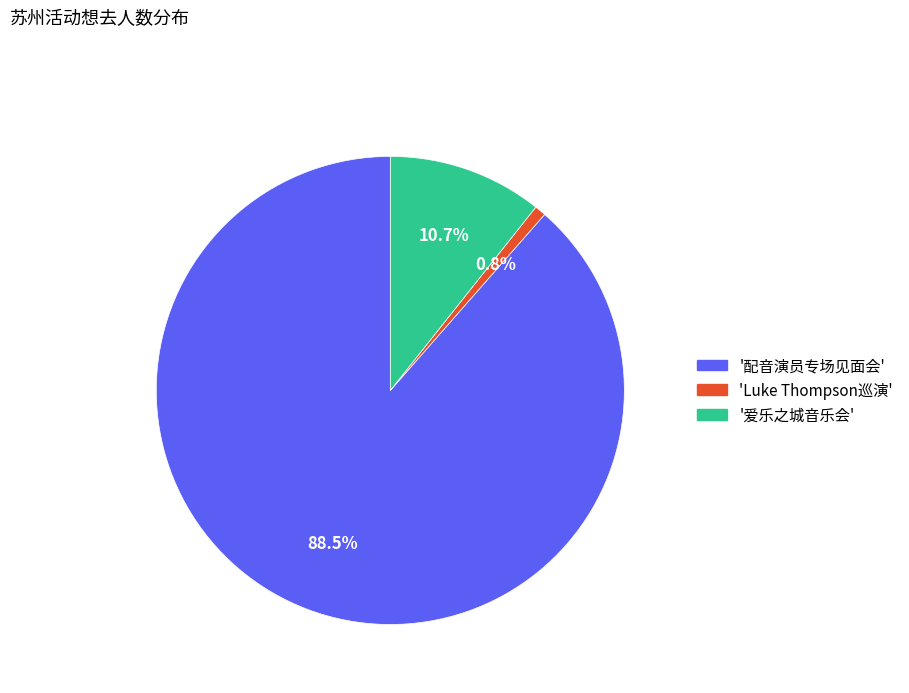

Does any single category account for the majority?

Yes